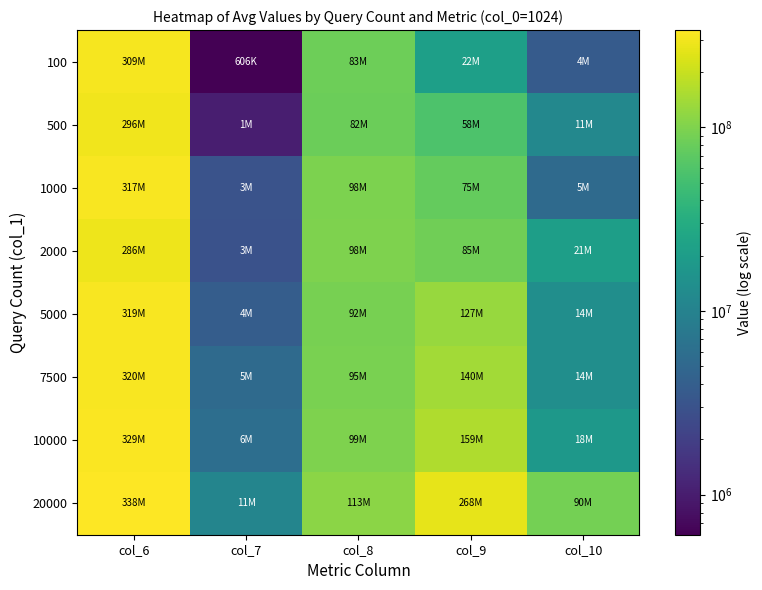

Reading left to right, transcribe all the data shown in this chart.

100: col_6=308838758	col_7=605909	col_8=82700004	col_9=21741972	col_10=3714354
500: col_6=295512723	col_7=1026822	col_8=82461999	col_9=57616825	col_10=11494230
1000: col_6=316924285	col_7=3092131	col_8=98027820	col_9=74947040	col_10=5440844
2000: col_6=286479272	col_7=2950004	col_8=98211914	col_9=85017874	col_10=21055463
5000: col_6=319419595	col_7=3905962	col_8=92156778	col_9=126747284	col_10=13896146
7500: col_6=319969457	col_7=5405607	col_8=94754533	col_9=139877361	col_10=13791791
10000: col_6=329002030	col_7=5906378	col_8=98658153	col_9=158628440	col_10=17520907
20000: col_6=337623922	col_7=10695986	col_8=112624114	col_9=267914189	col_10=90015973